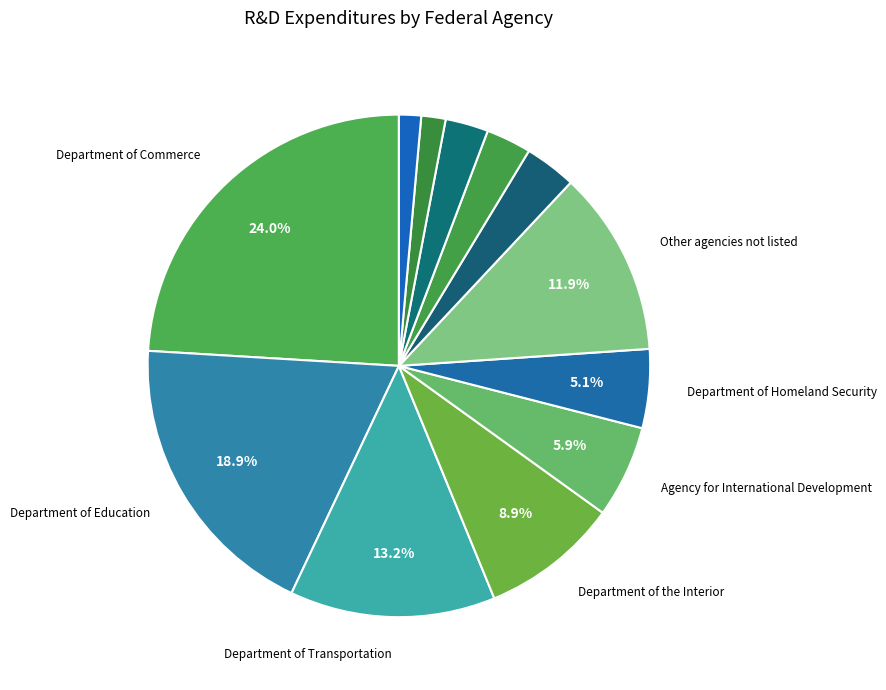

Which slice is the smallest?

Department of the Treasury